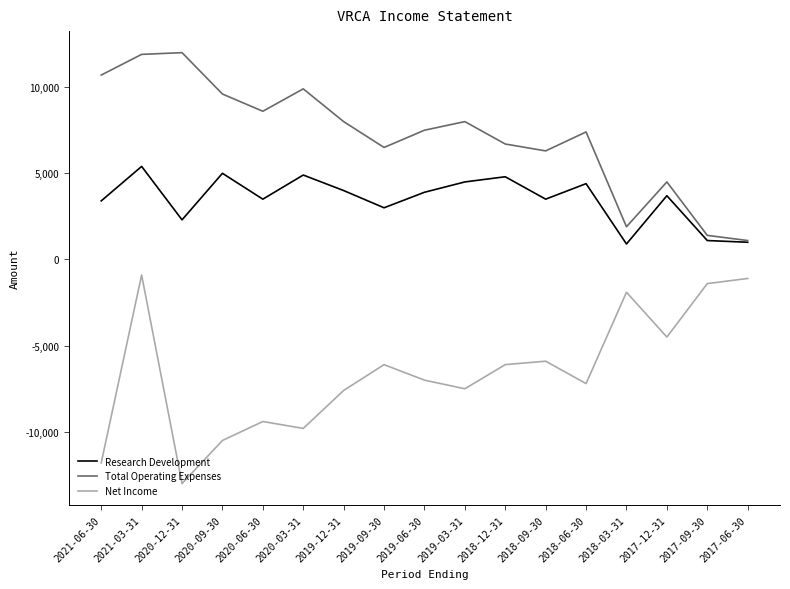

At which category is the sum across all series the highest?

2021-03-31